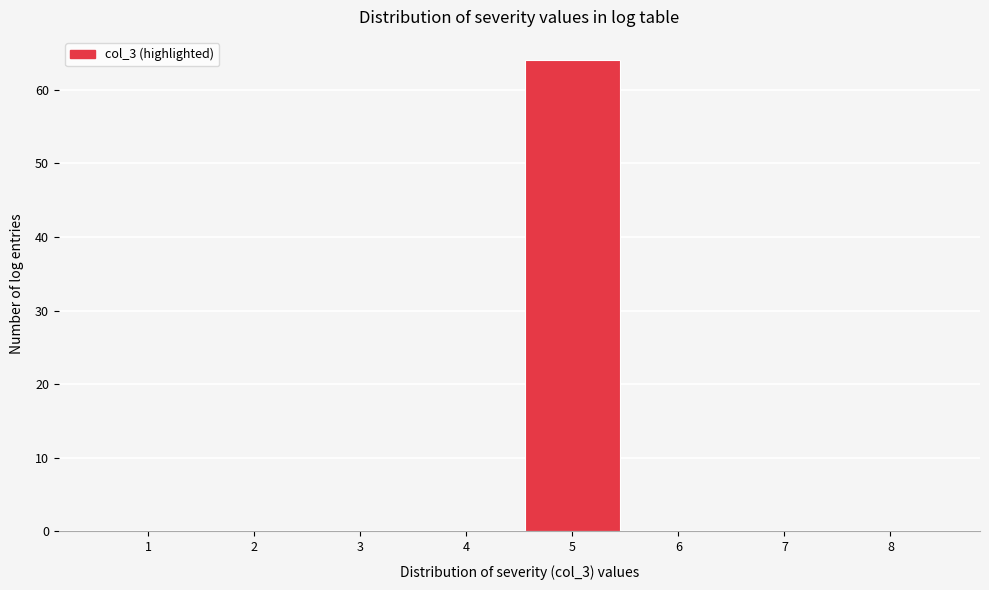

Reading left to right, what are all the values shown in this chart?

1=0	2=0	3=0	4=0	5=64	6=0	7=0	8=0